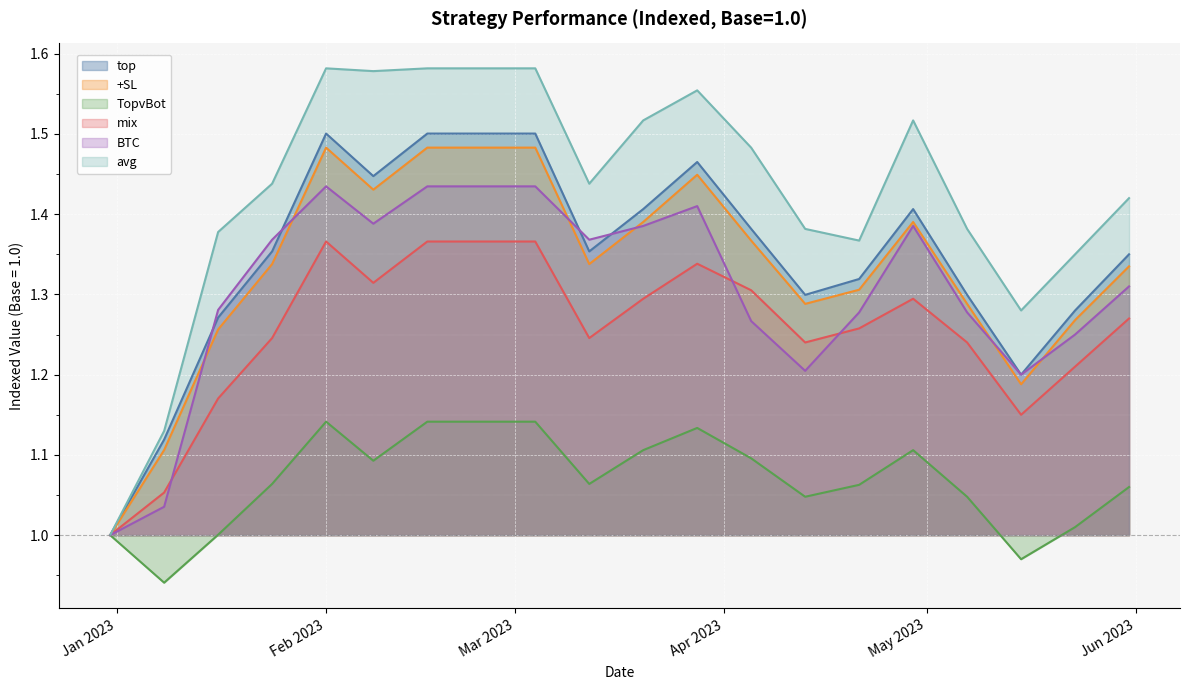

Which series has the largest range (max minus min)?

avg